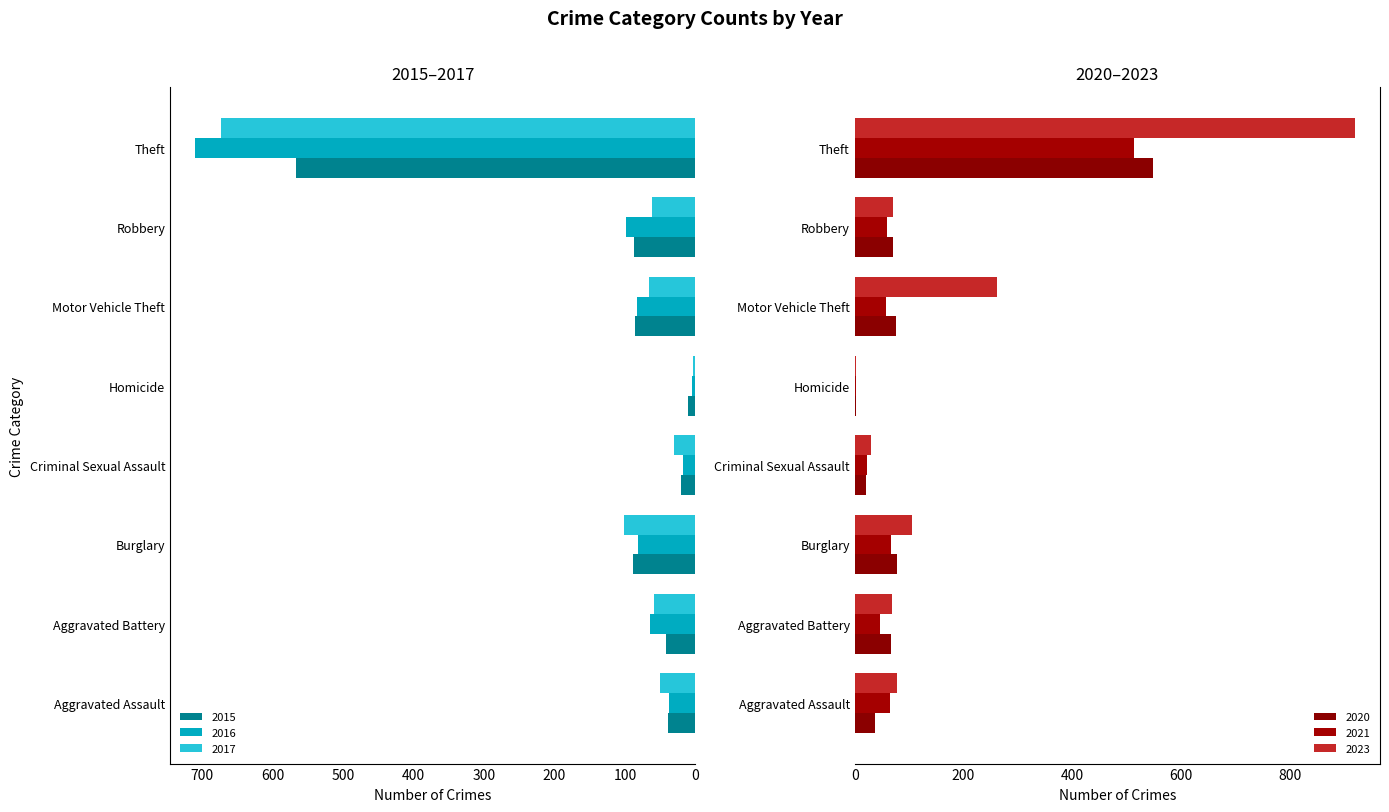

Reading left to right, what are all the values shown in this chart?

2015: Aggravated Assault=39	Aggravated Battery=41	Burglary=88	Criminal Sexual Assault=20	Homicide=11	Motor Vehicle Theft=85	Robbery=87	Theft=567
2017: Aggravated Assault=50	Aggravated Battery=58	Burglary=101	Criminal Sexual Assault=30	Homicide=3	Motor Vehicle Theft=66	Robbery=61	Theft=673
2021: Aggravated Assault=65	Aggravated Battery=46	Burglary=66	Criminal Sexual Assault=22	Homicide=2	Motor Vehicle Theft=58	Robbery=59	Theft=513
2023: Aggravated Assault=78	Aggravated Battery=68	Burglary=106	Criminal Sexual Assault=30	Homicide=3	Motor Vehicle Theft=261	Robbery=70	Theft=920
2016: Aggravated Assault=38	Aggravated Battery=65	Burglary=82	Criminal Sexual Assault=17	Homicide=5	Motor Vehicle Theft=83	Robbery=98	Theft=710
2020: Aggravated Assault=38	Aggravated Battery=67	Burglary=77	Criminal Sexual Assault=20	Homicide=3	Motor Vehicle Theft=76	Robbery=71	Theft=549